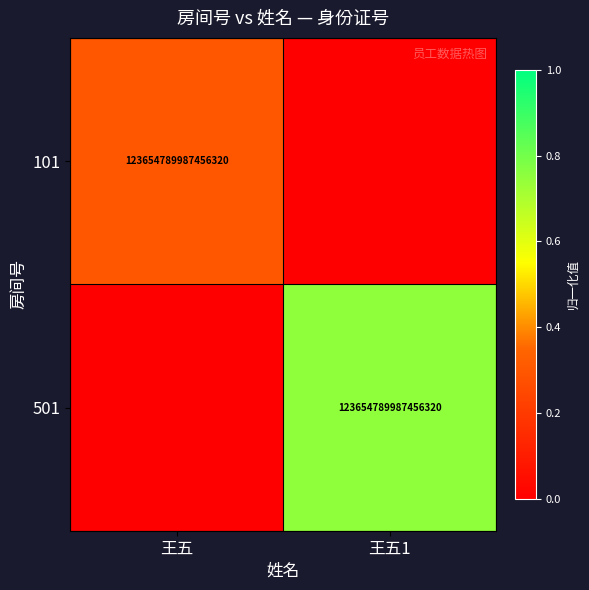

True or false: 501 has a value of 123654789987456320 at 王五1.

True